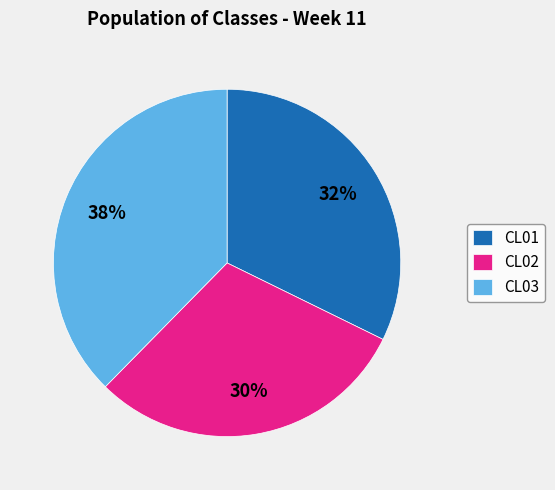

Count the number of slices in the pie.

3